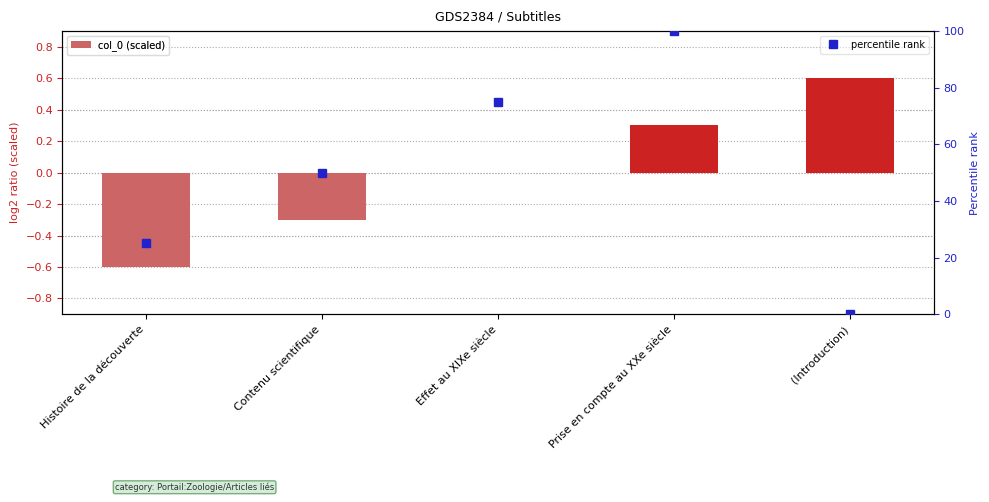

Rank the series by their maximum value, from lowest to highest.

col_0 (scaled), percentile rank